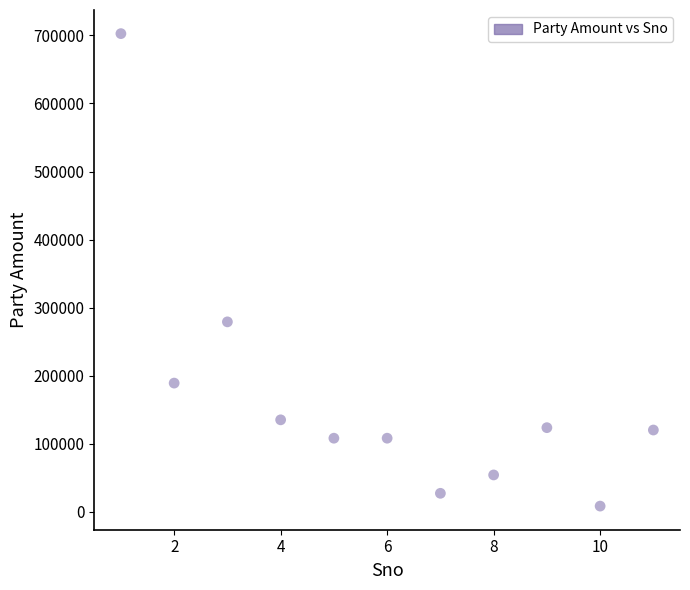

What Y value in the scatter plot is closest to 355431?

279000